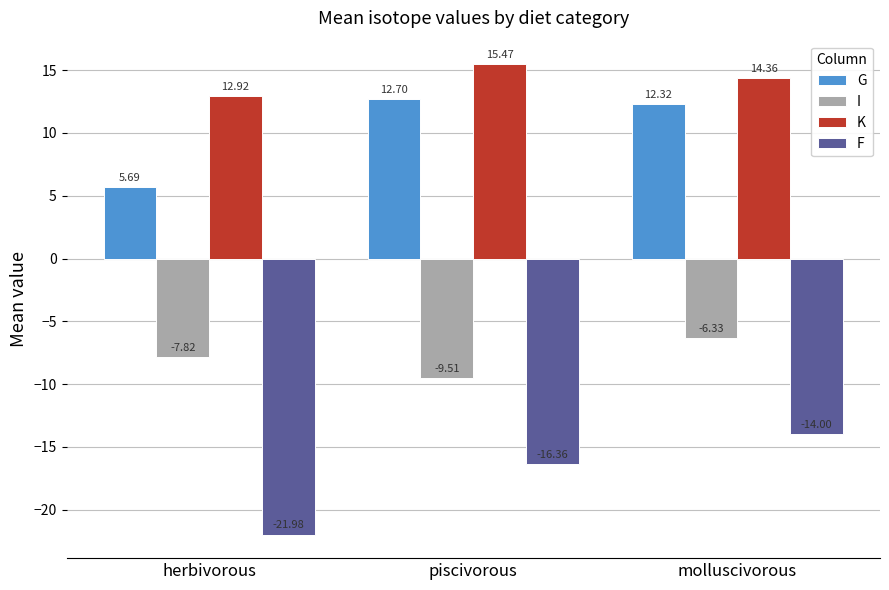

How many K values are between 12 and 15?

2